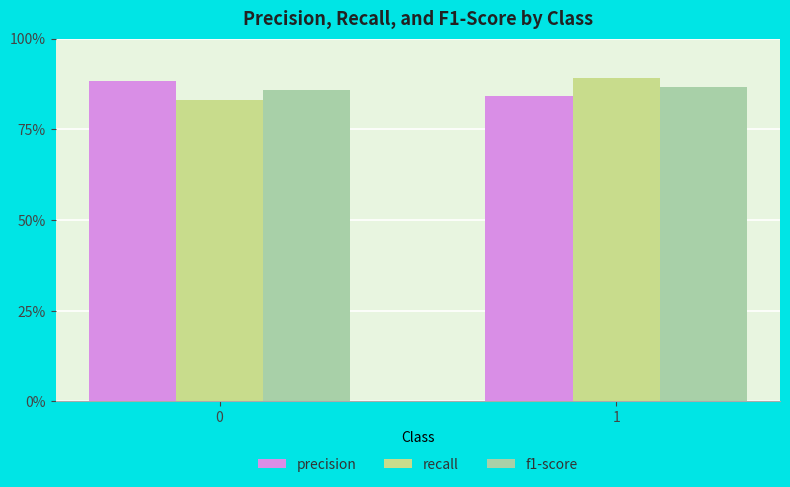

What is the greatest value displayed?

0.9